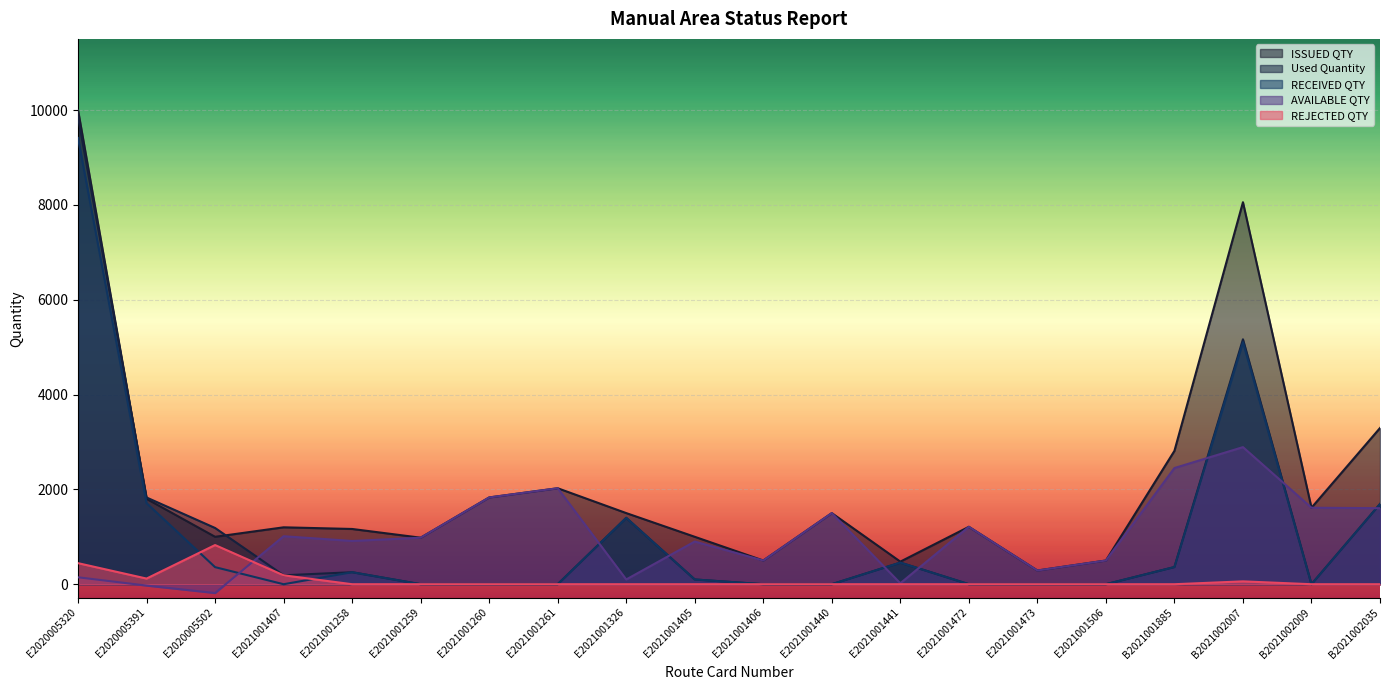

How many lines are shown in the chart?

5